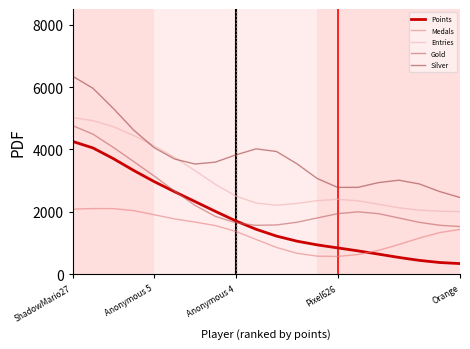

Count the number of categories in the chart.

20